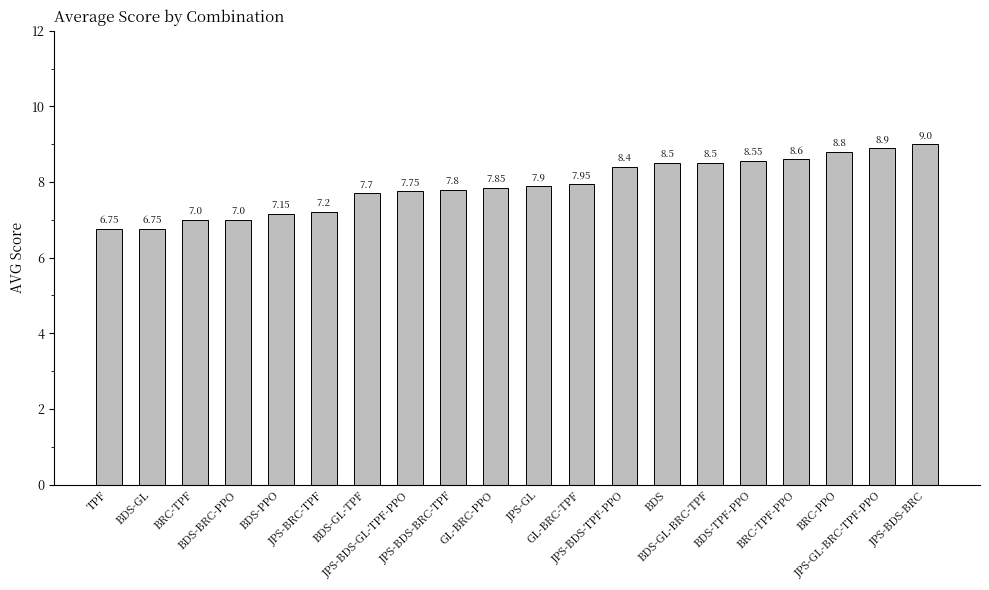

What is the label of the 8th bar from the left?

JPS-BDS-GL-TPF-PPO